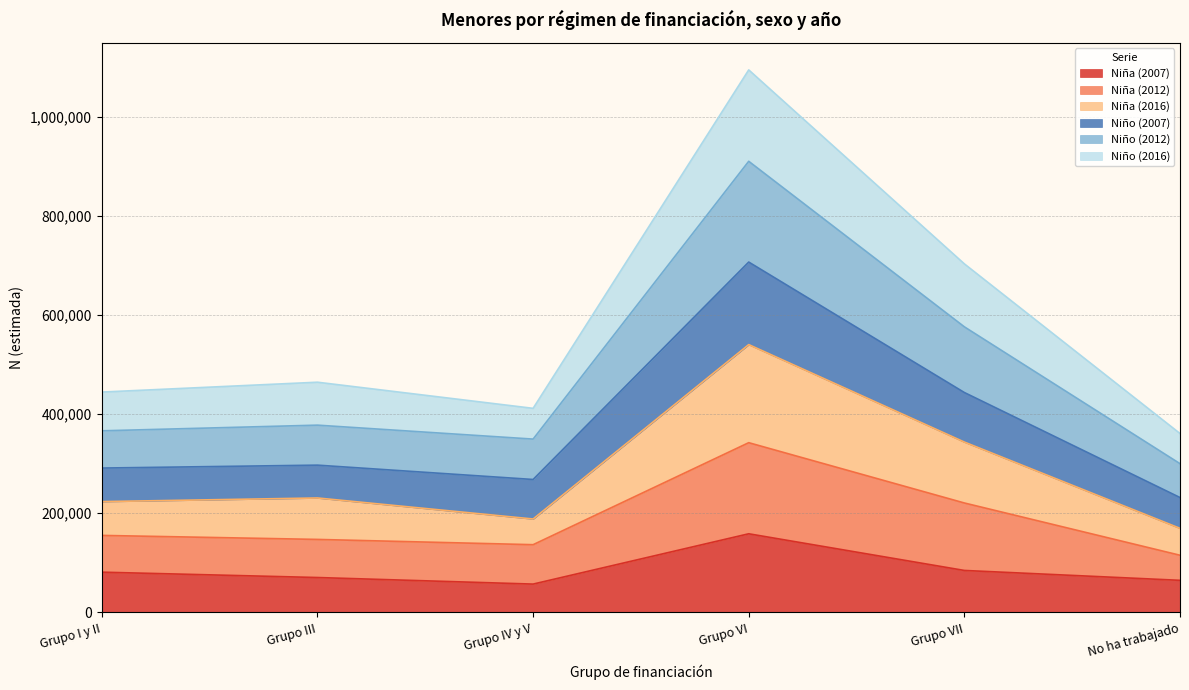

What are all the series names shown in the legend?

Niña (2007), Niña (2012), Niña (2016), Niño (2007), Niño (2012), Niño (2016)